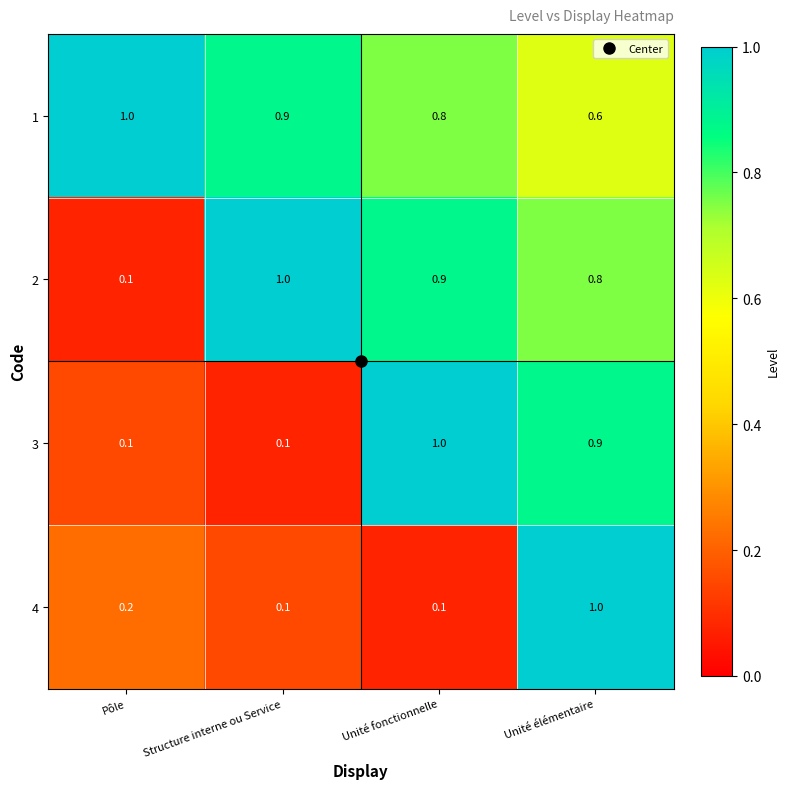

What is the difference between the highest and lowest values at Structure interne ou Service?

0.9